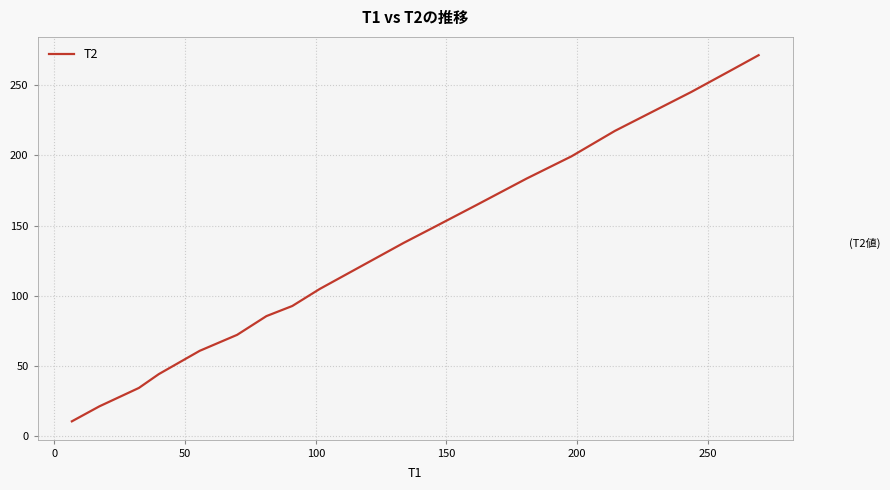

What is the maximum value shown in the chart?

271.4